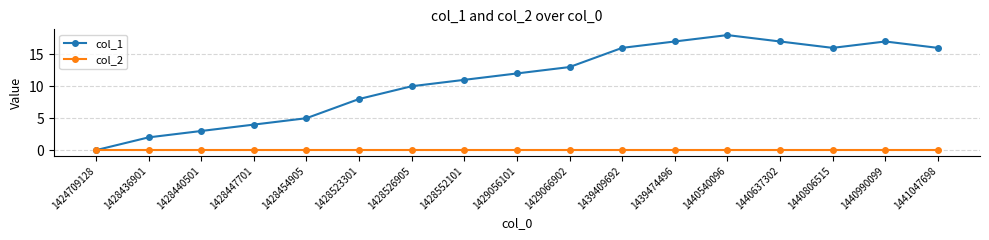

Does the chart have visible grid lines?

Yes